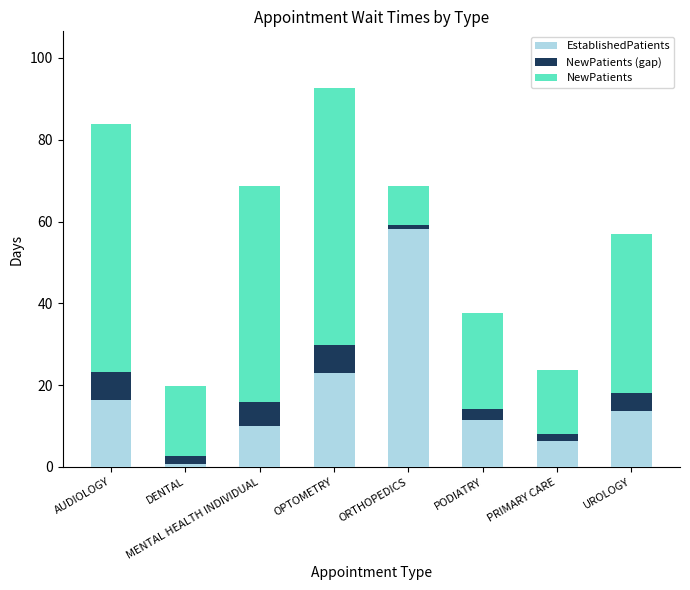

At which label does EstablishedPatients reach its minimum?

DENTAL